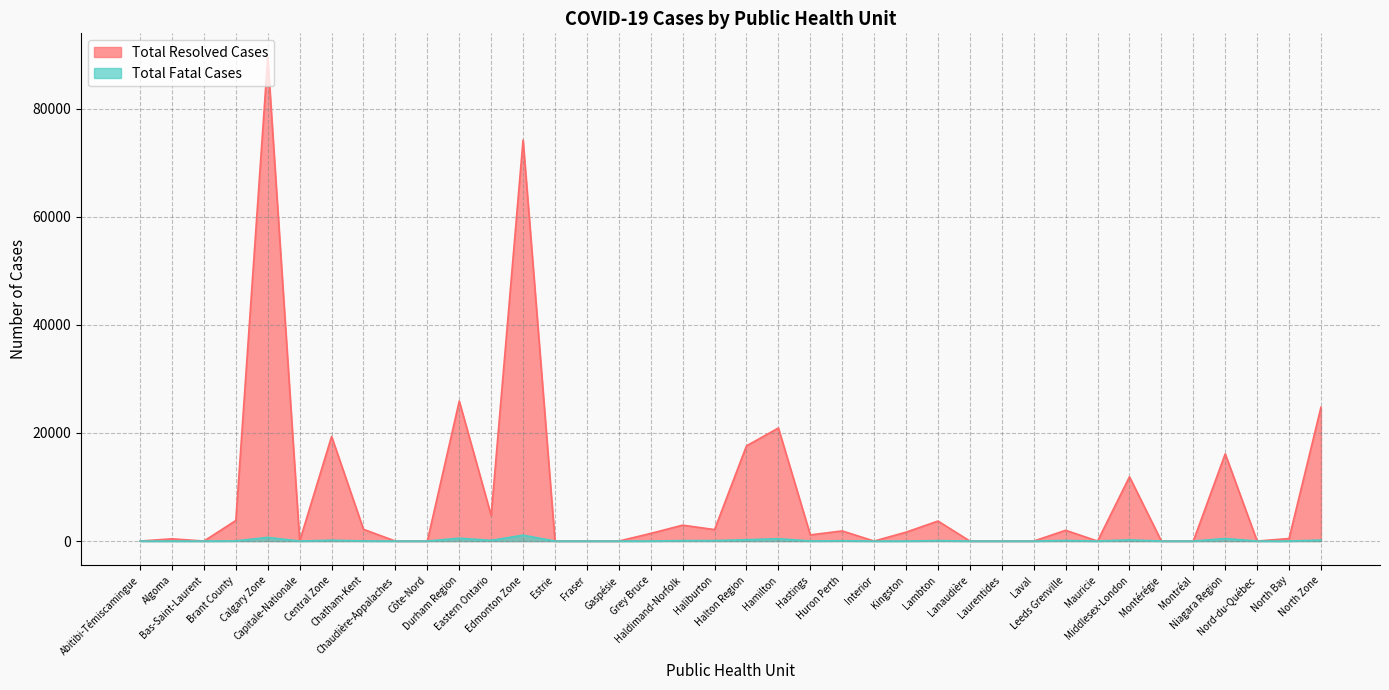

How many data points in Total Fatal Cases are above 7?

18